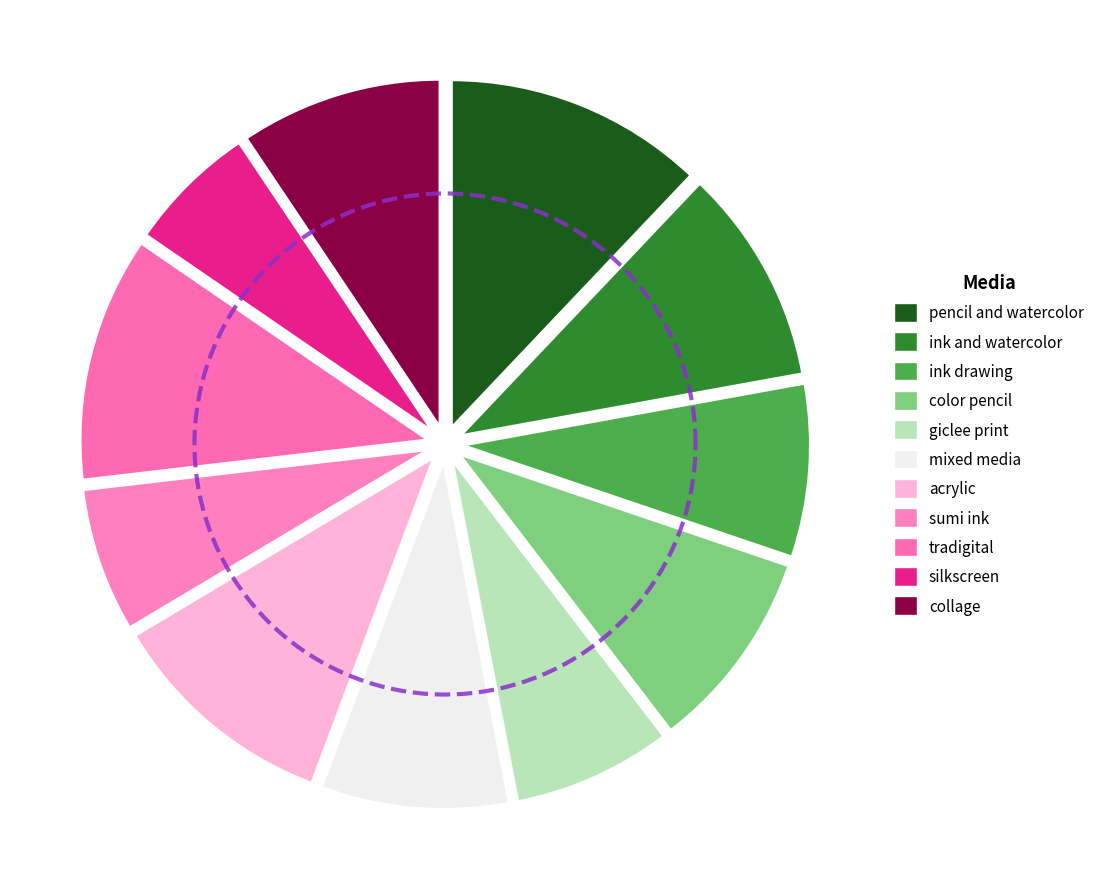

Between color pencil and pencil and watercolor, which is larger?

pencil and watercolor